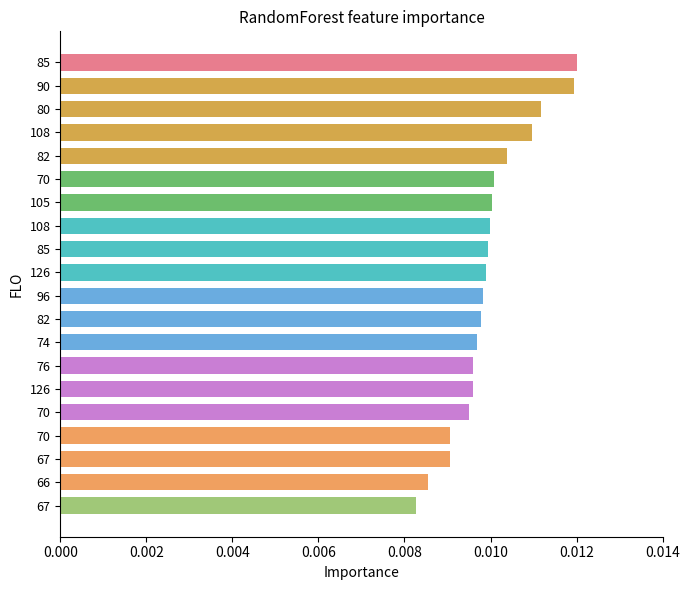

How many bars are there in total?

20